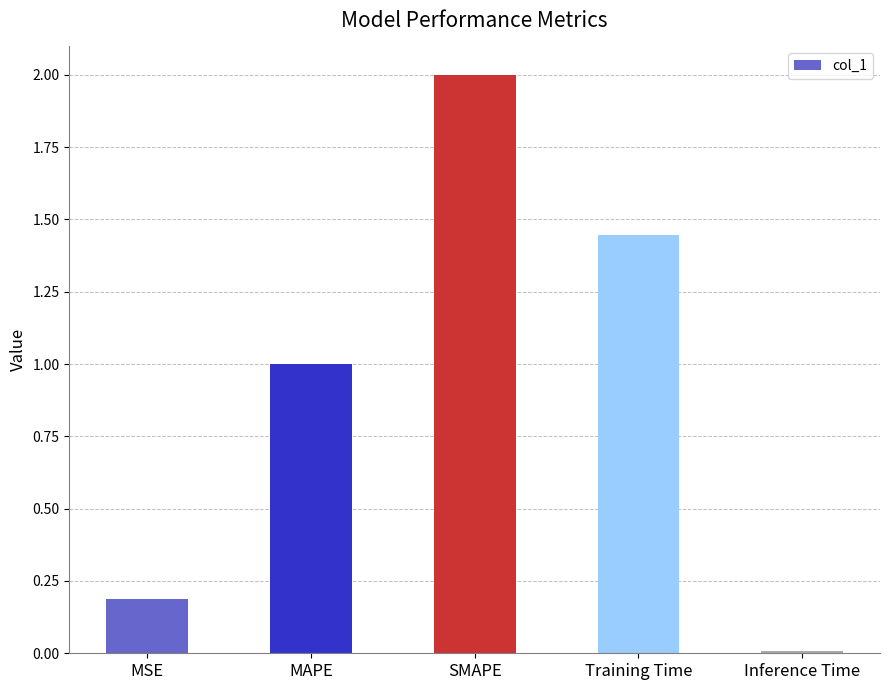

What is the difference between the maximum and minimum values?

2.0